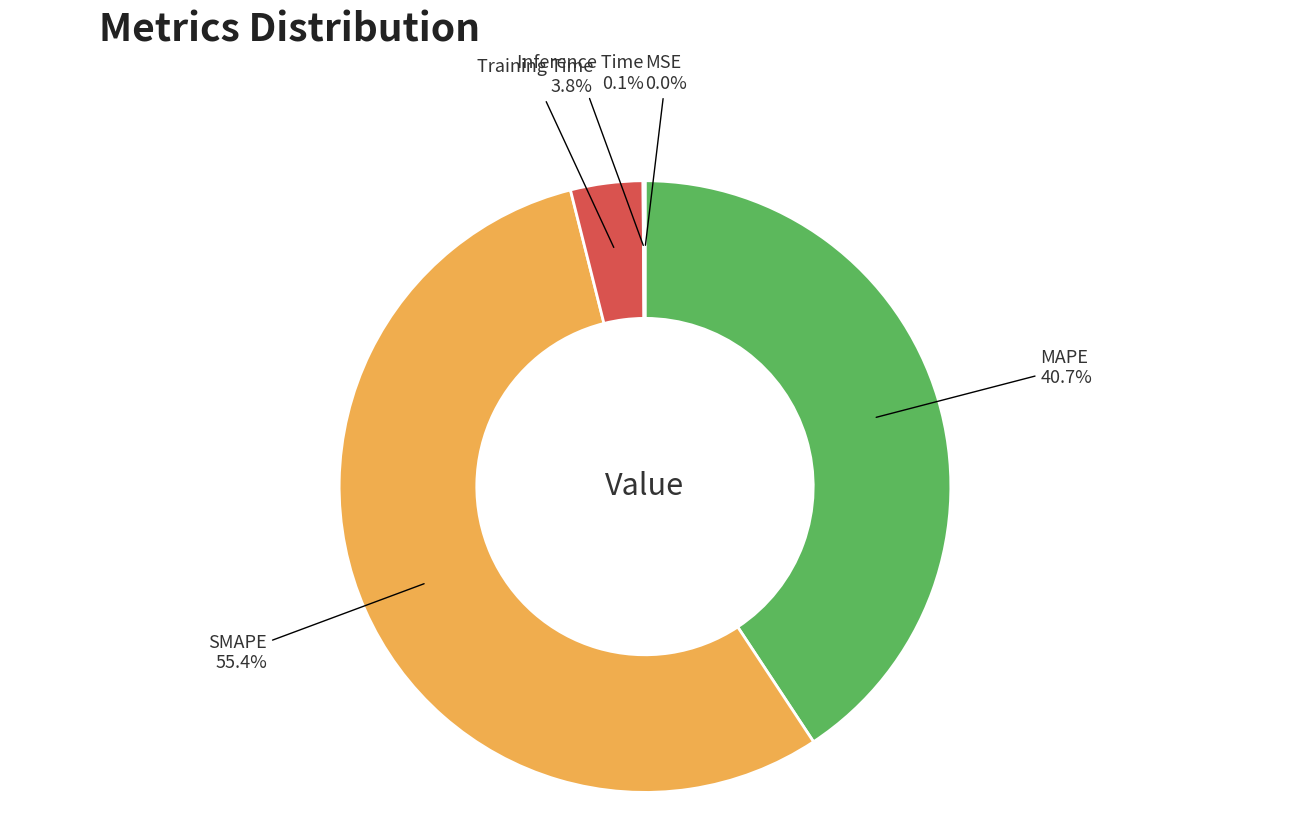

Does any single category account for the majority?

Yes